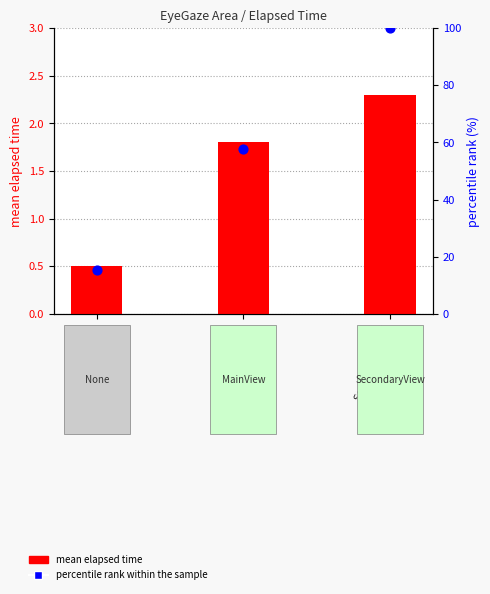

What are all the series names shown in the legend?

mean elapsed time, percentile rank within the sample